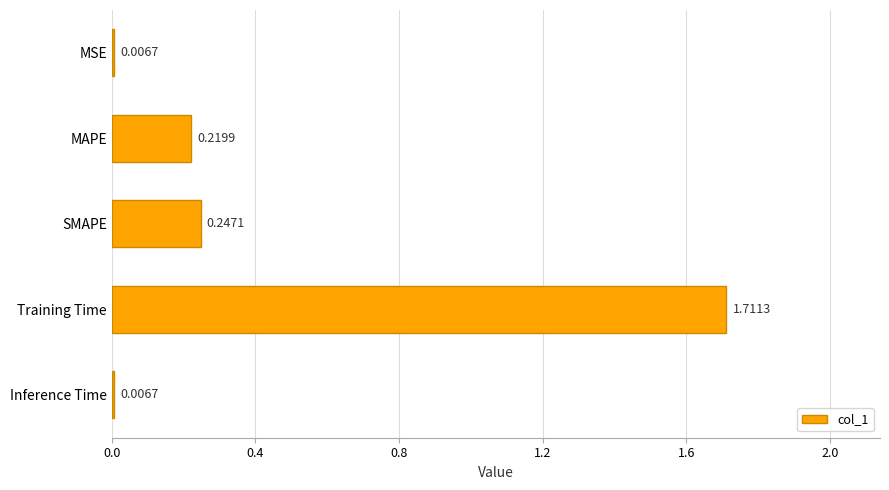

What is the change in value from Training Time to MAPE?

-1.5